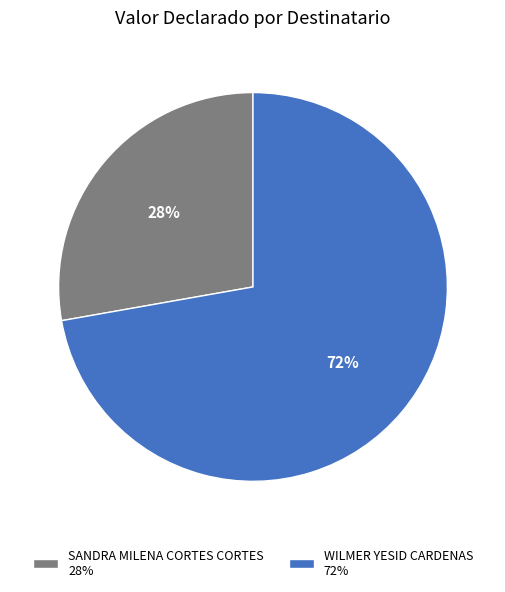

Is the sum of SANDRA MILENA CORTES CORTES 28% and WILMER YESID CARDENAS 72% greater than half?

Yes